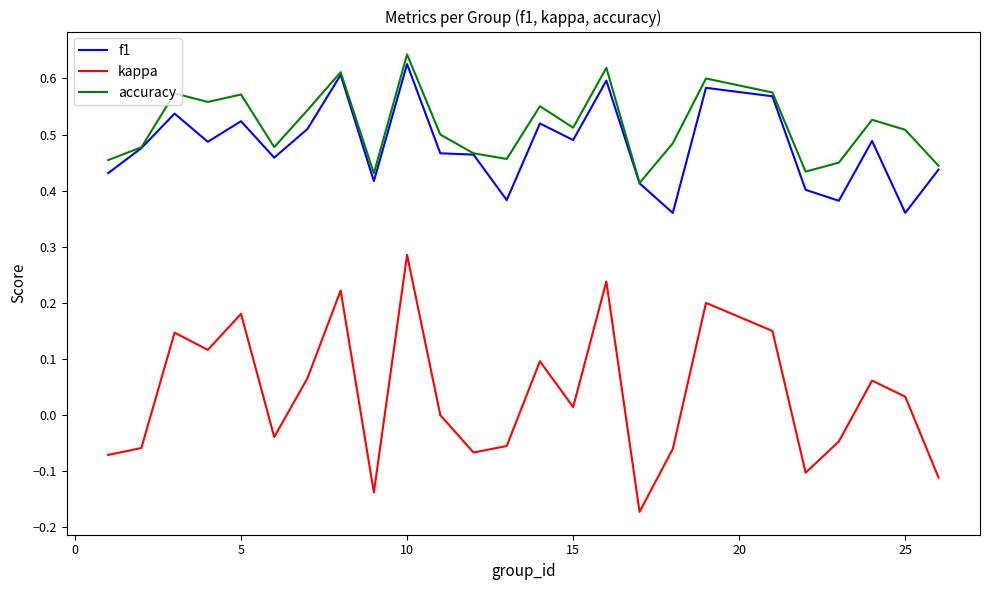

True or false: accuracy and kappa cross at least once.

False